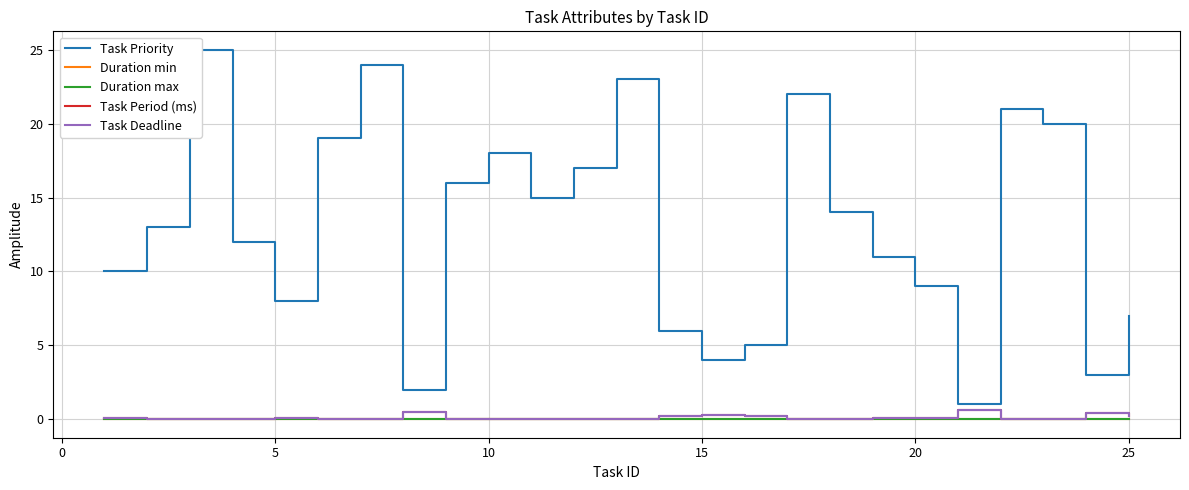

How many interior local valleys does the Task Priority series have?

6